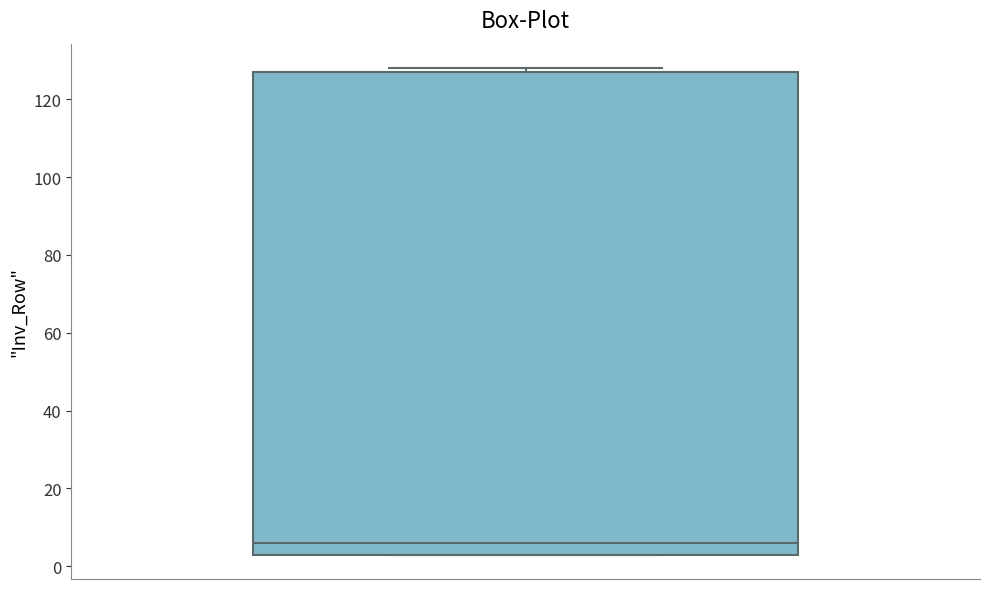

Transcribe this box plot: give where the median line is, the range the box spans, and where the two whiskers end, as read against the y-axis. The values are not printed on the chart, so give them approximately, as read against the axis.

median 6, box 4 to 128, whiskers 4 to 128 (just above the box's upper edge)